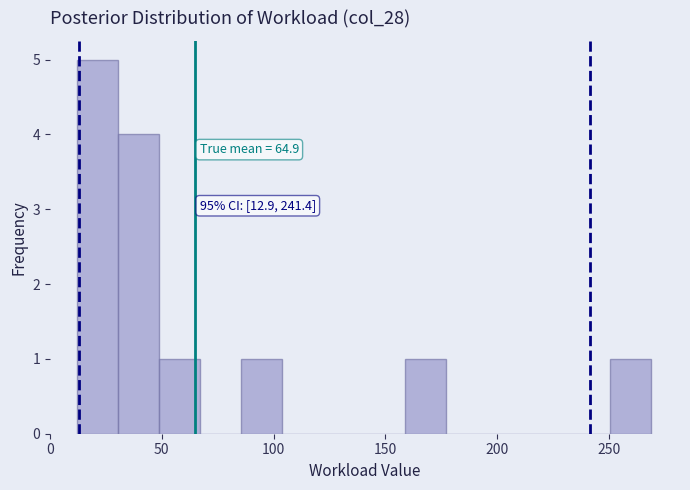

Read against the x-axis, roughly where is the centre of the tallest bar?

20